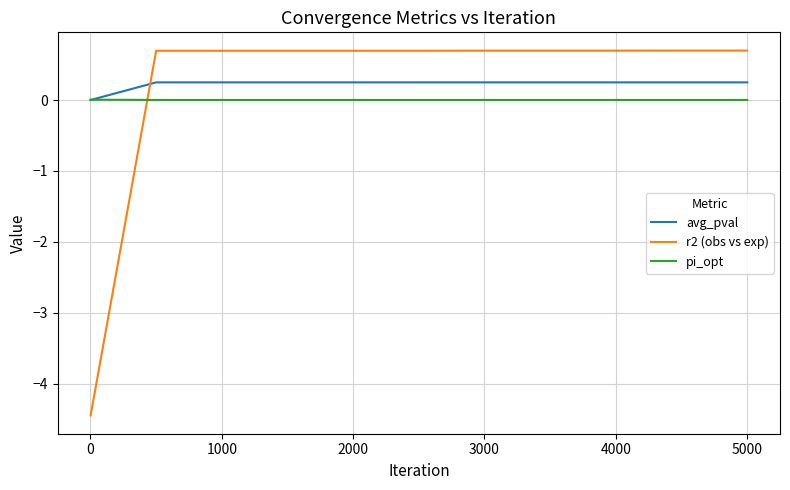

What is the minimum value shown in the chart?

-4.5